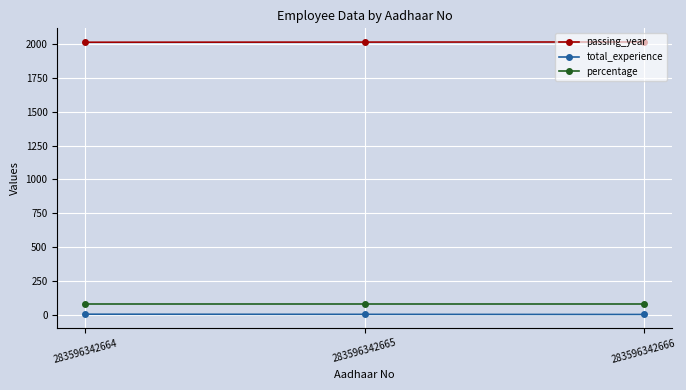

What is the lowest value of the percentage series?

75